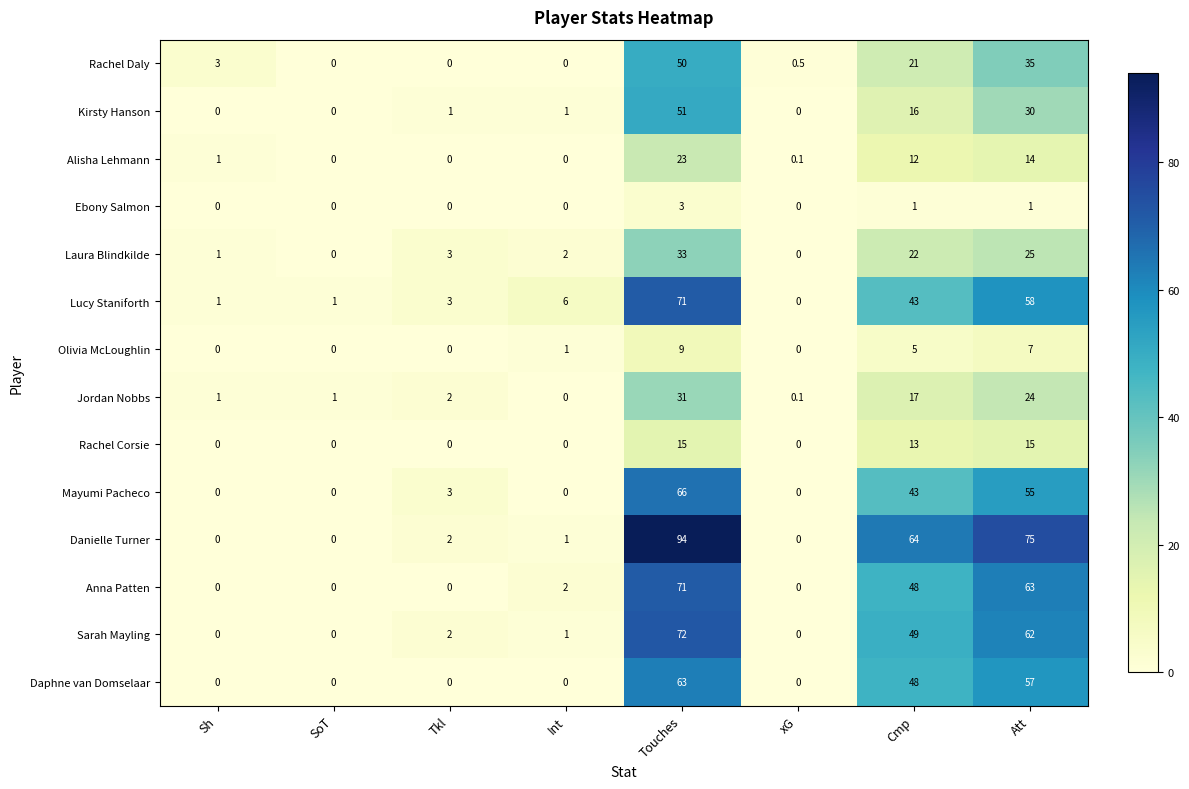

How many distinct data groups are displayed?

14